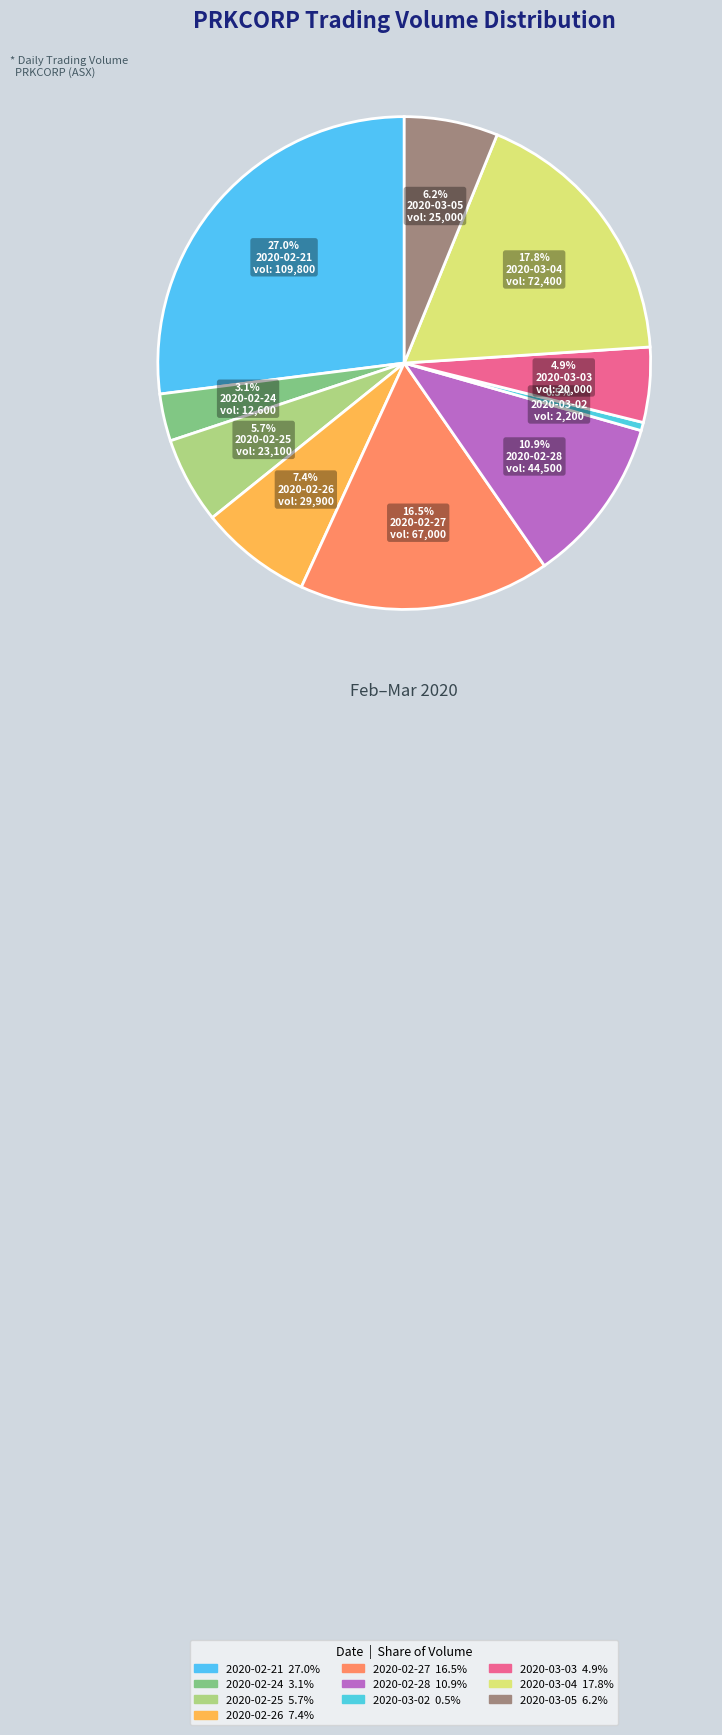

Does 2020-03-02 represent more than half of the total?

No